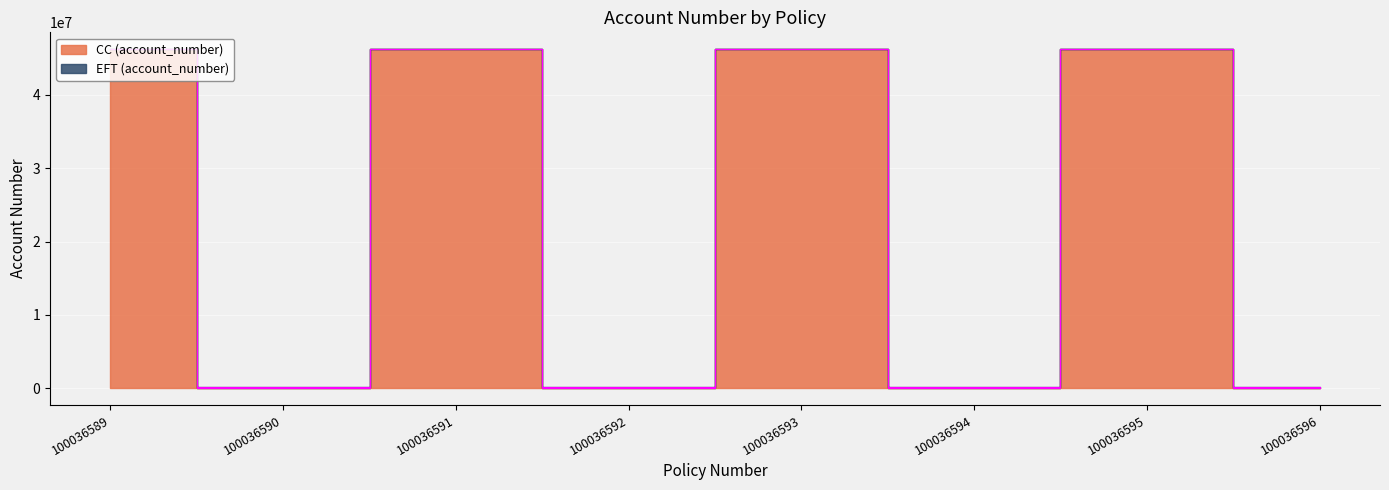

True or false: EFT (account_number) has a value of 46229431 at 100036595.

True